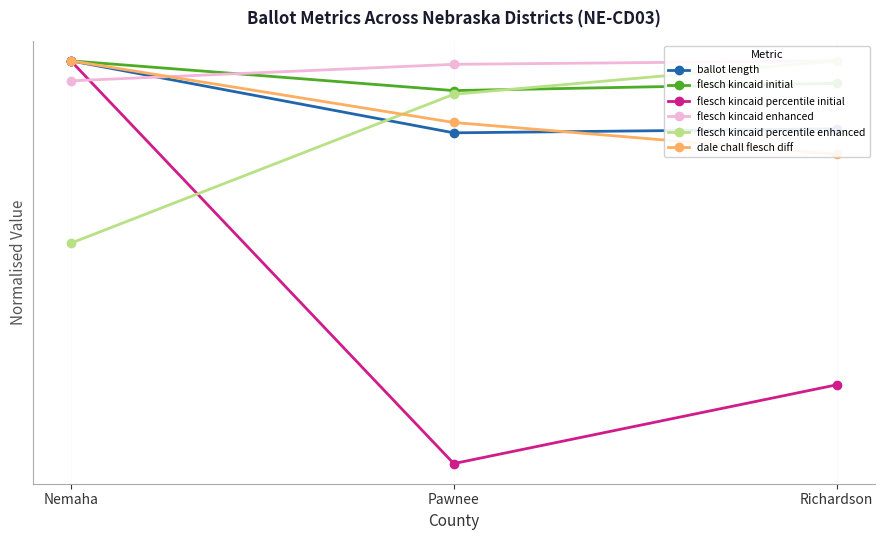

Reading left to right, transcribe all the data shown in this chart.

ballot length: 1.0	1.0	1.0
flesch kincaid initial: 1.0	1.0	1.0
flesch kincaid percentile initial: 1.0	0.9	0.9
flesch kincaid enhanced: 1.0	1.0	1.0
flesch kincaid percentile enhanced: 1.0	1.0	1.0
dale chall flesch diff: 1.0	1.0	1.0